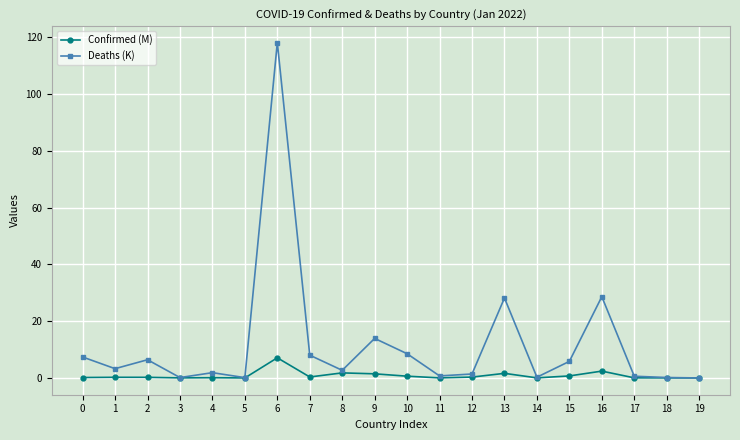

How many series are shown in this chart?

2